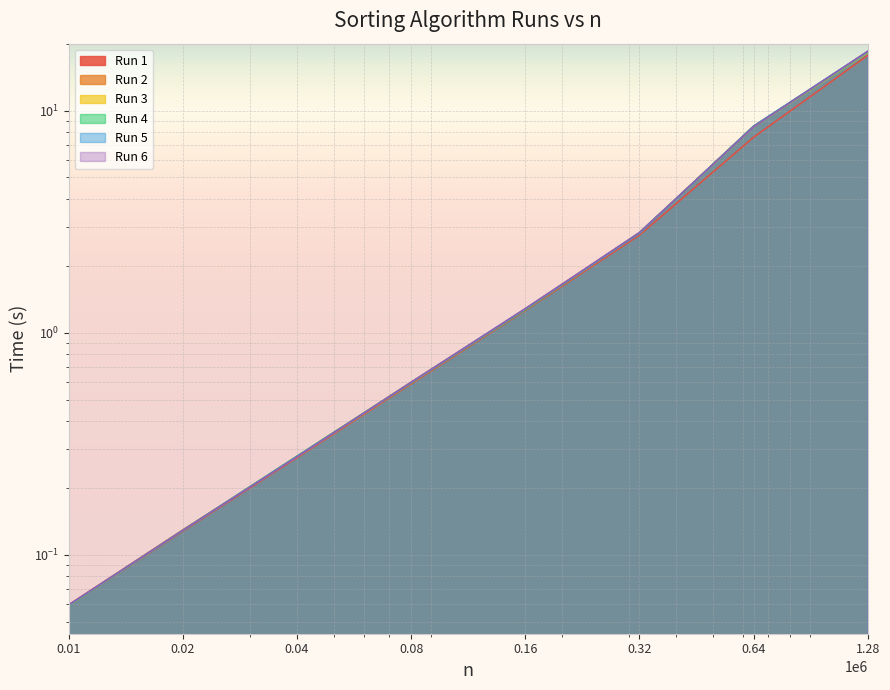

What is the difference between the second highest and second lowest values in the Run 6 series?

8.3